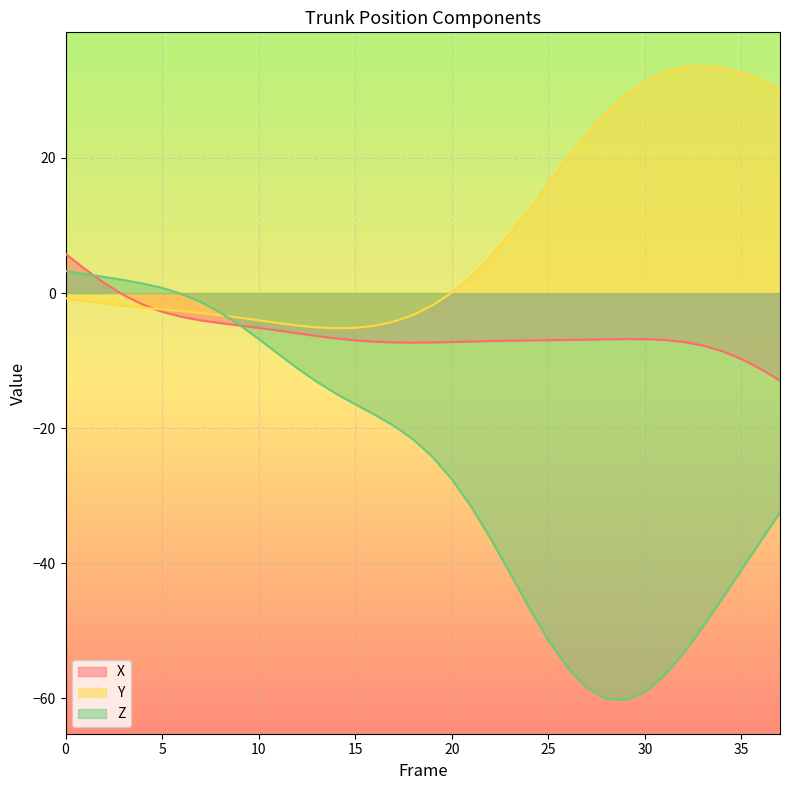

True or false: X and Z cross at least once.

True